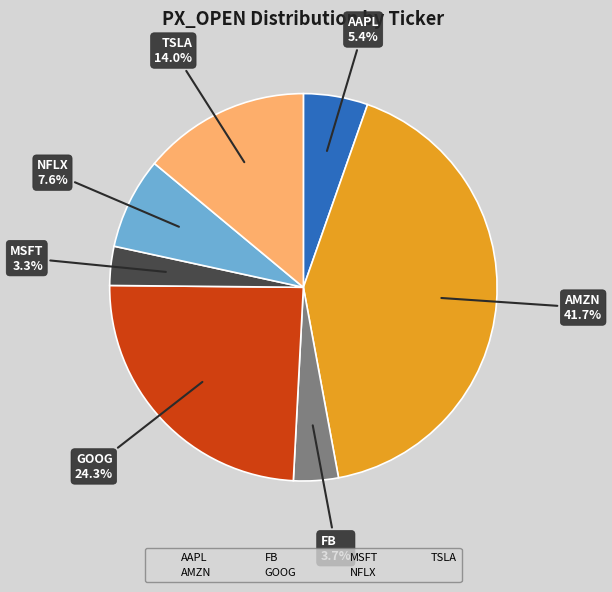

Which slice is the largest?

AMZN